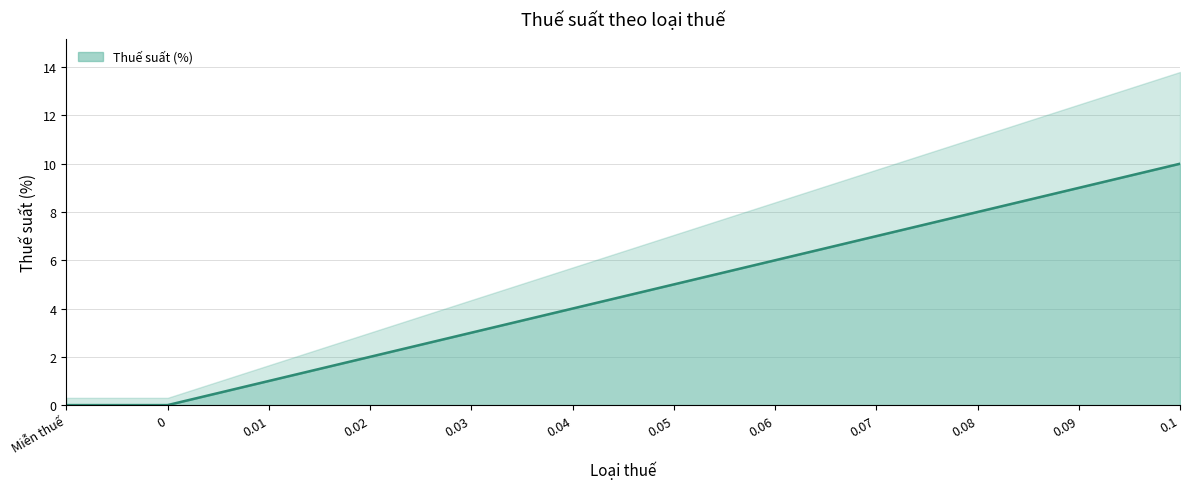

Count the number of data series in this chart.

1